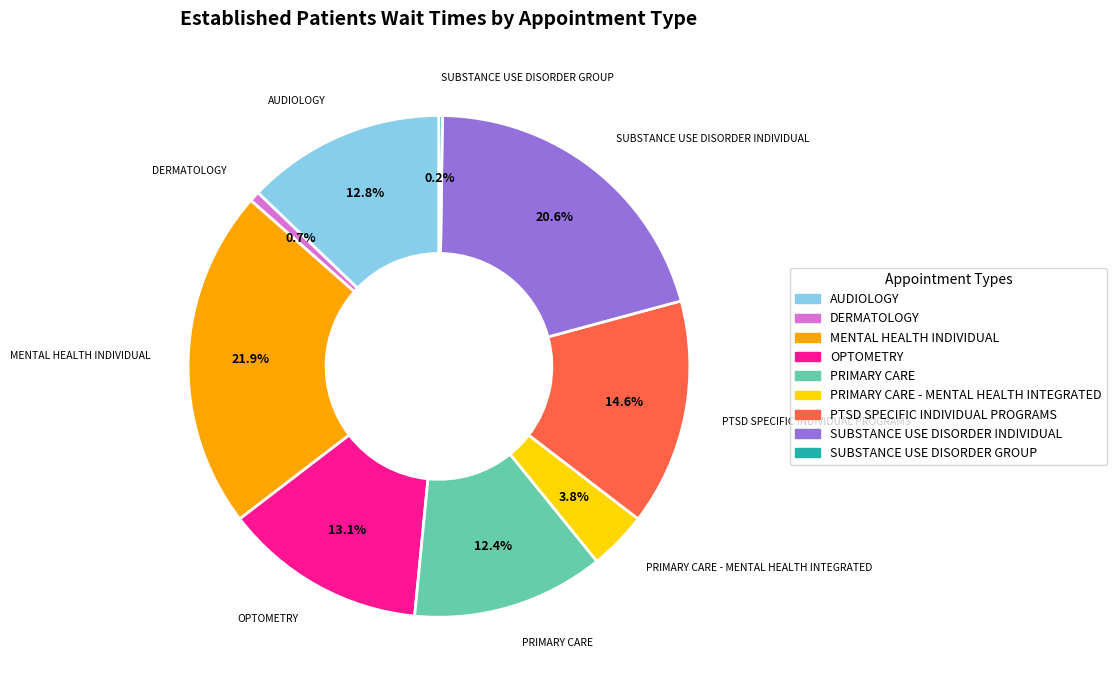

Approximately how many times larger is the value at SUBSTANCE USE DISORDER INDIVIDUAL compared to PRIMARY CARE?

1.7